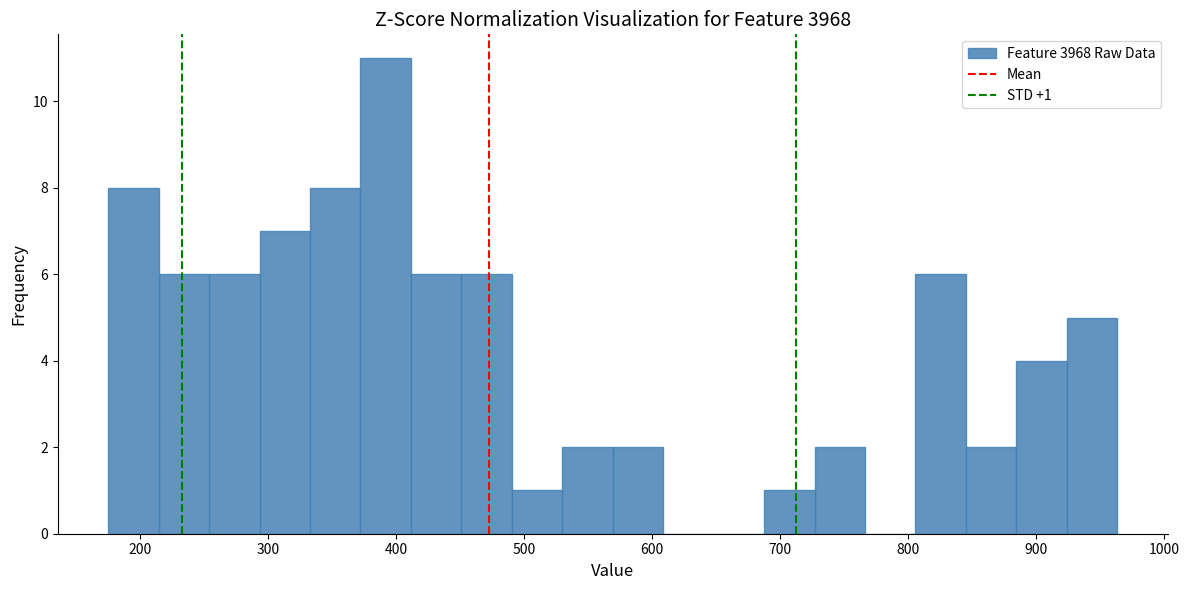

Around what value on the x-axis is the tallest bar? Give the approximate position of its centre, as read against the axis.

390